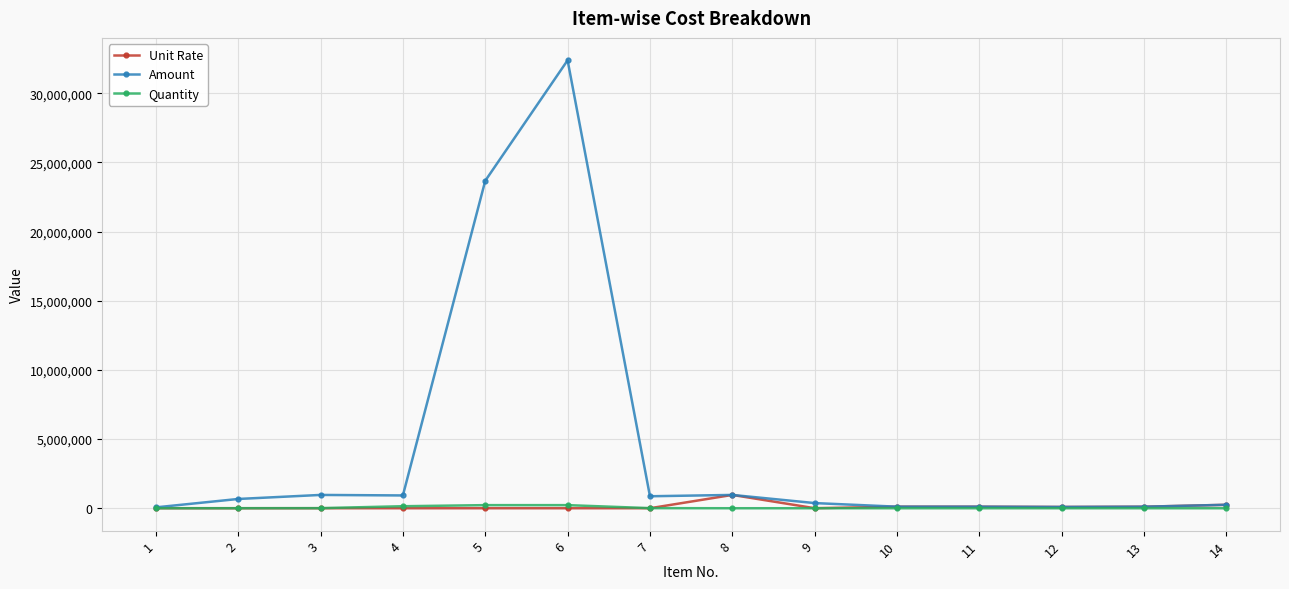

Between 3 and 6, which series saw the biggest shift?

Amount